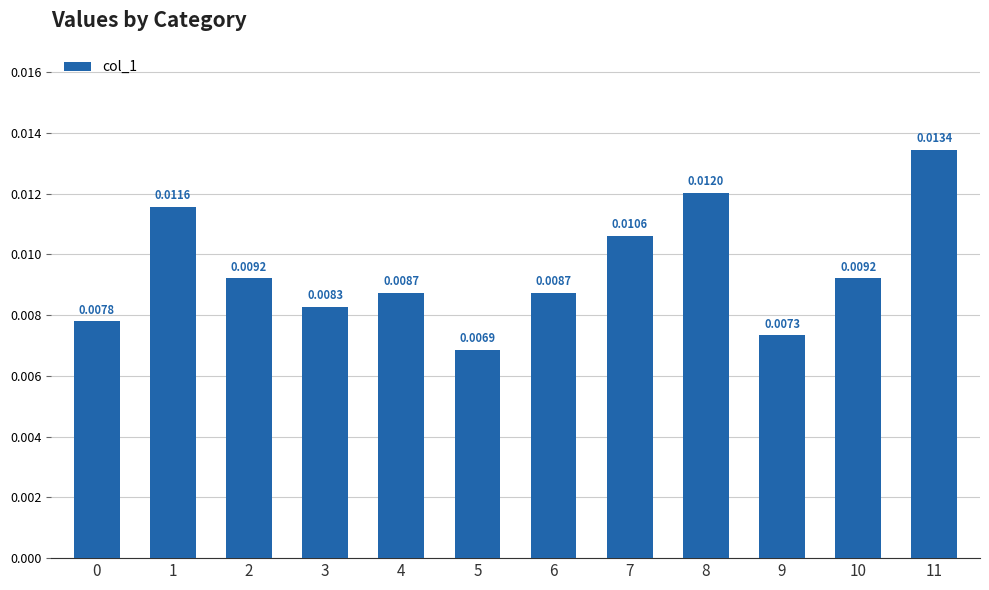

The value at 0 is 0.0. True or false?

False